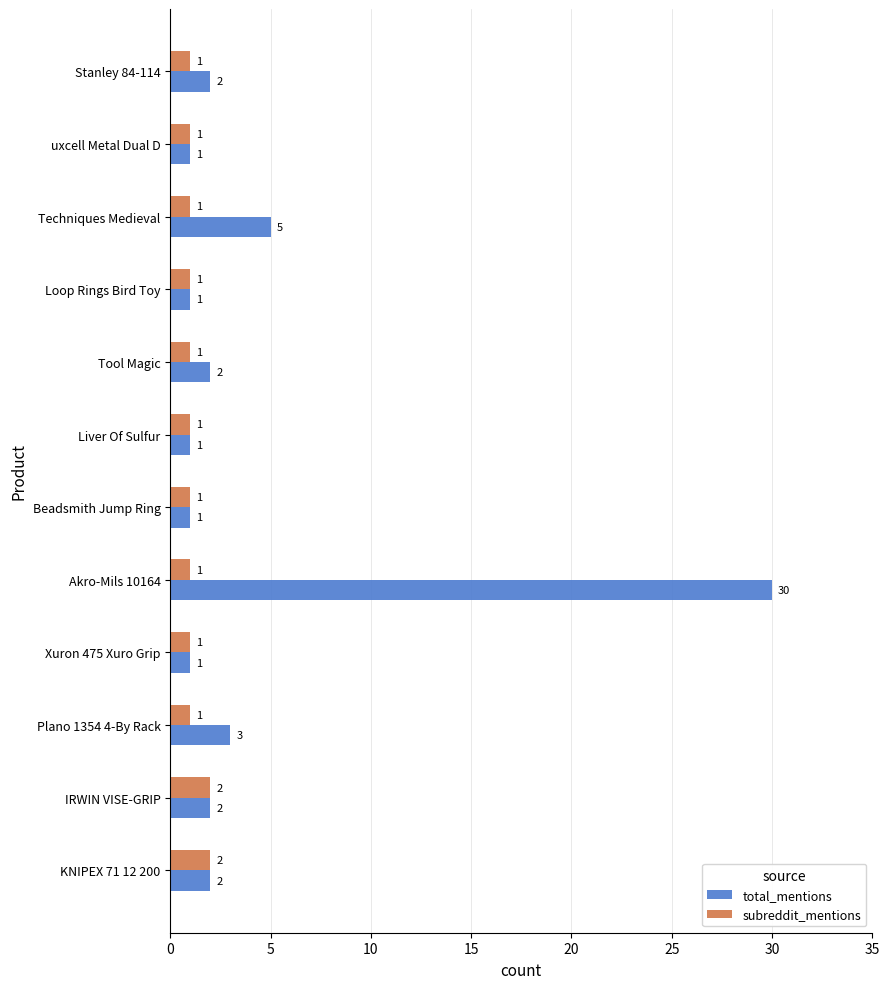

Count the subreddit_mentions values in the range 1 to 2.

12